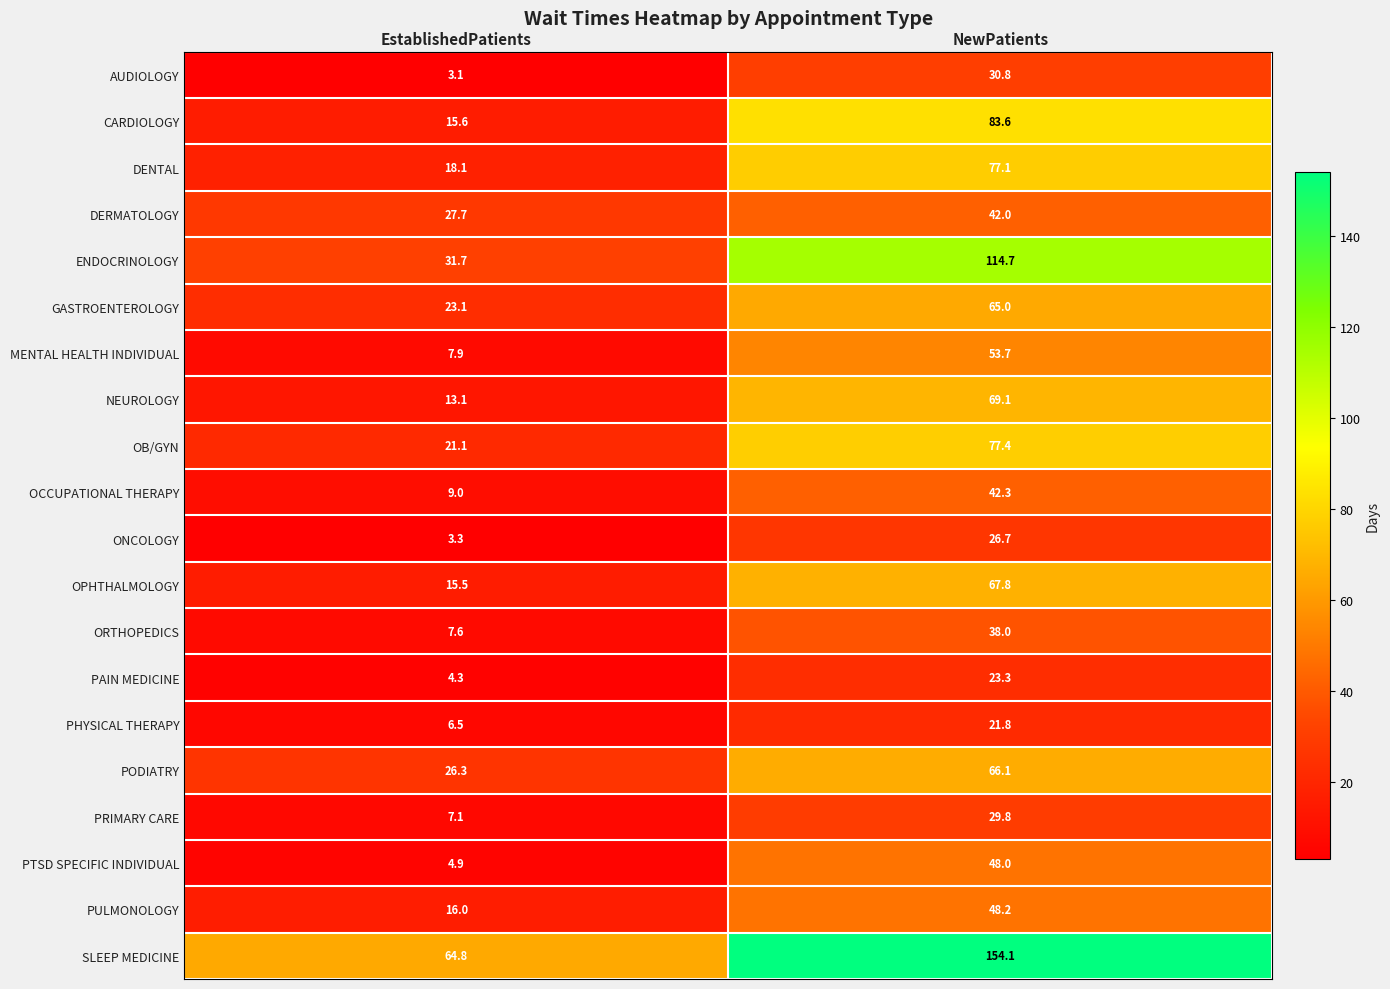

Where is OPHTHALMOLOGY nearest to the value 41?

EstablishedPatients